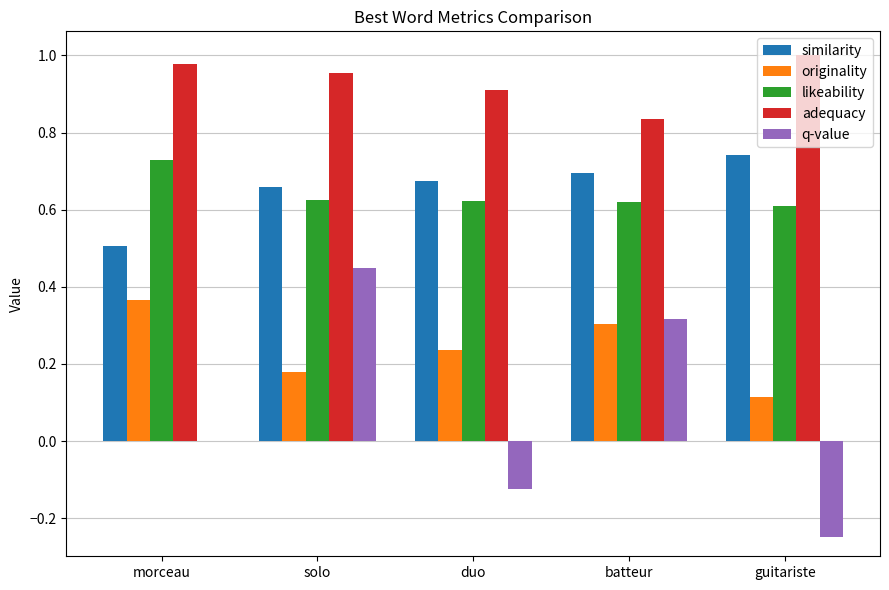

Which series changed the most between solo and guitariste?

q-value